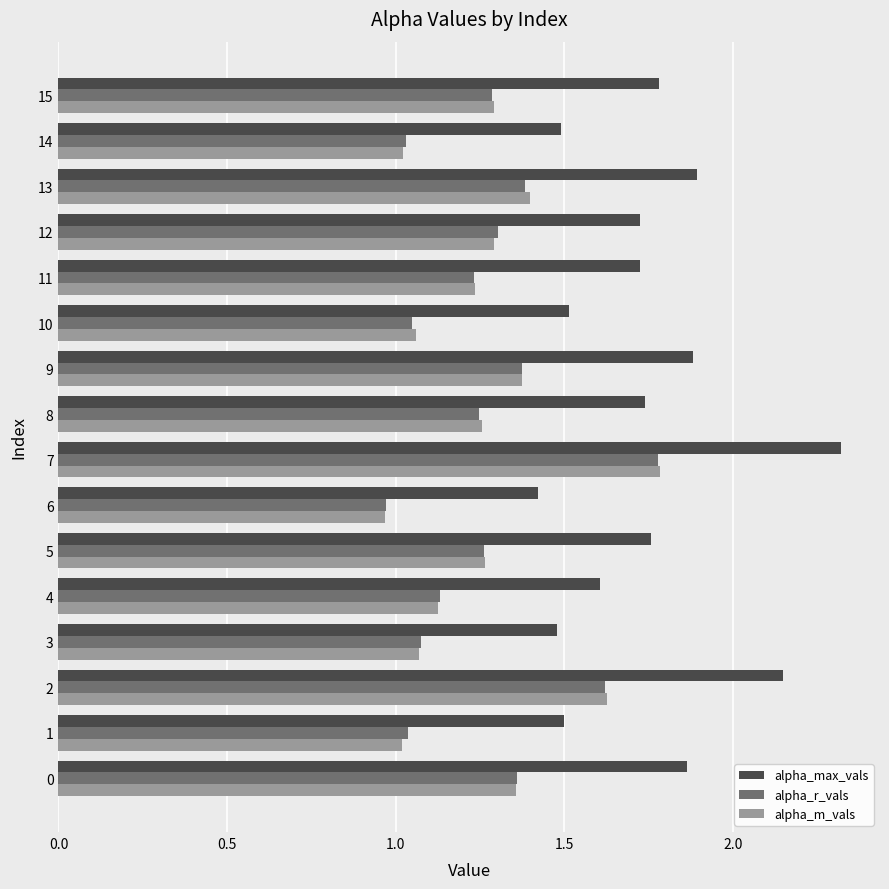

What is the highest value of the alpha_max_vals series?

2.3